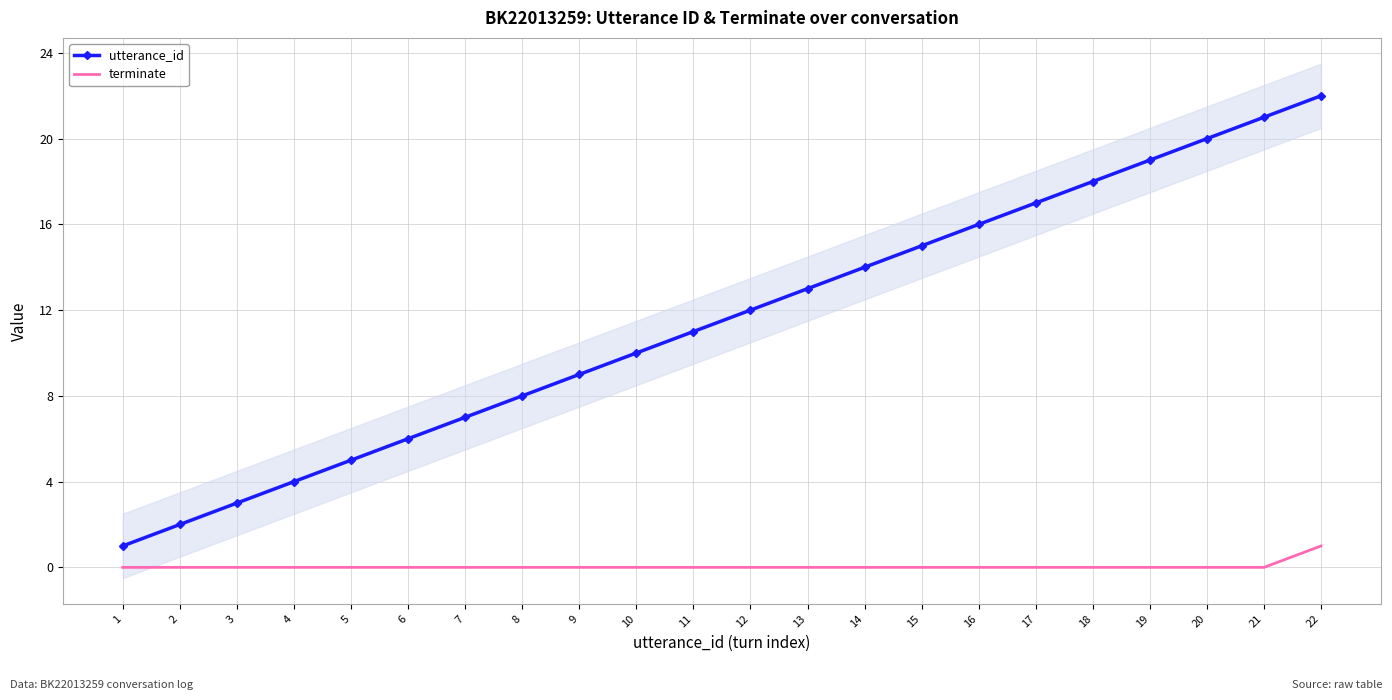

Which category has the highest value across all series?

22